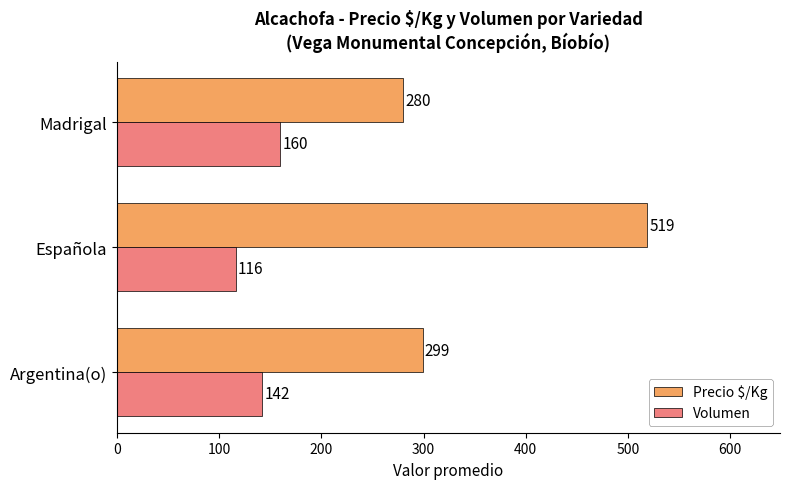

The Volumen series shows 170 at Española. True or false?

False